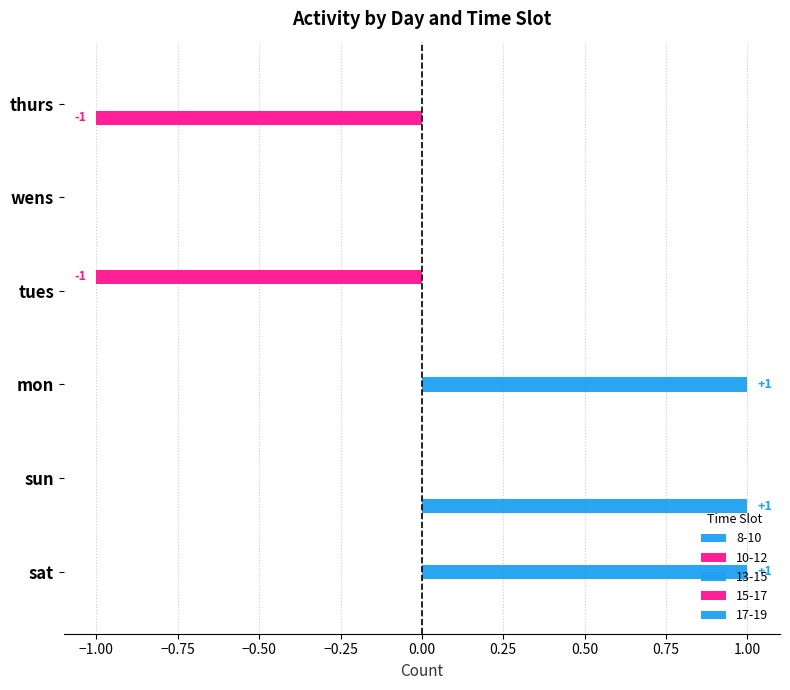

Which has a higher value, thurs or sat?

thurs